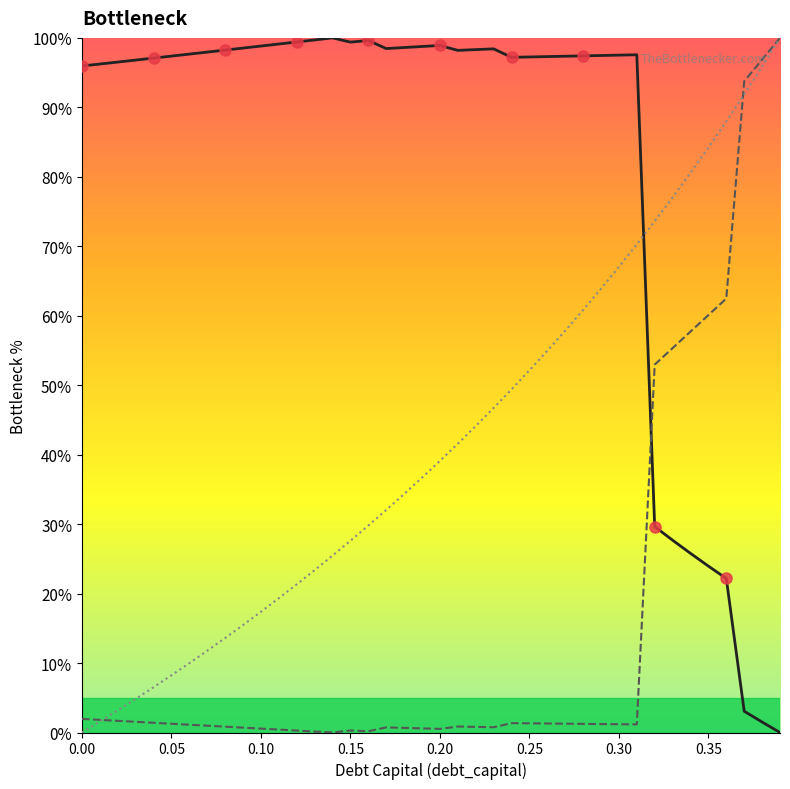

What is the label of the 21st point from the right?

0.19